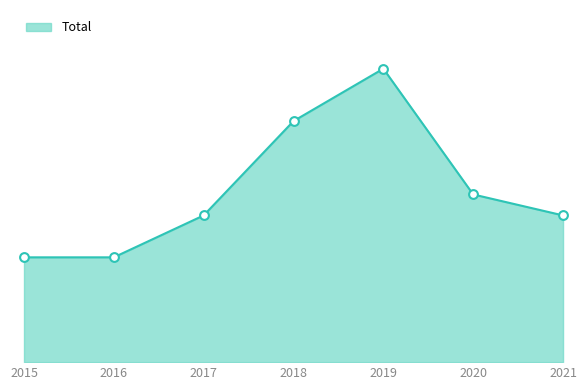

Between 2016 and 2019, which is larger?

2019